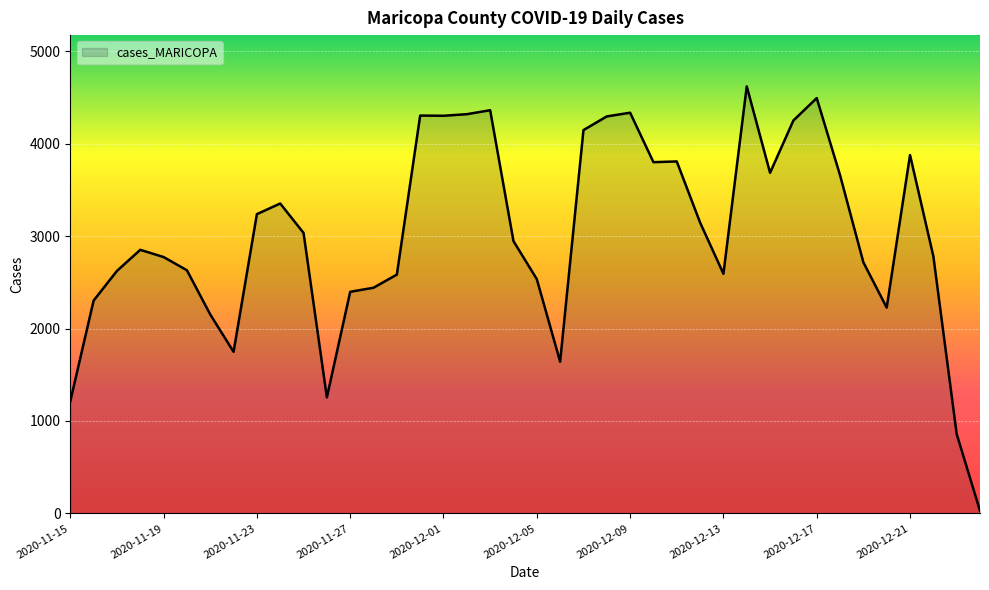

What is the greatest value displayed?

4619